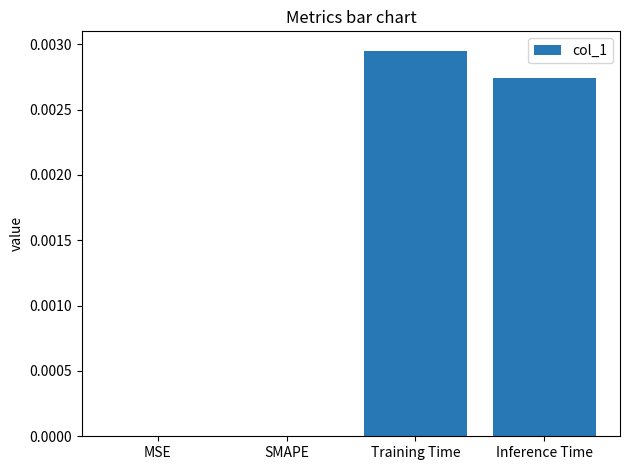

Which has a higher value, Inference Time or Training Time?

Training Time